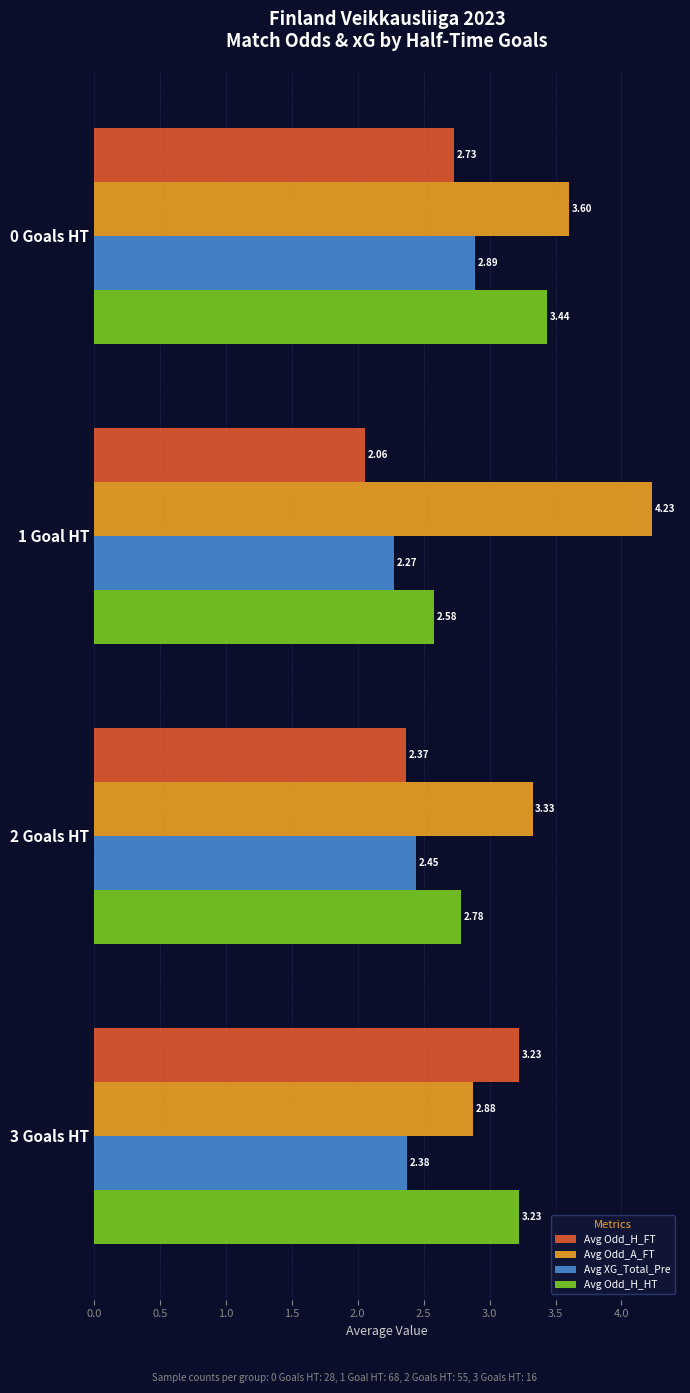

Which series has the largest range (max minus min)?

Avg Odd_A_FT